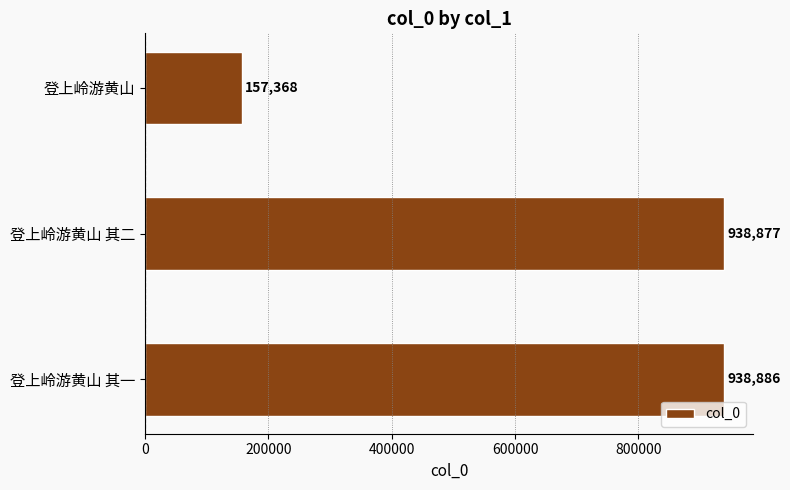

List the labels in order of value, smallest first.

登上岭游黄山, 登上岭游黄山 其二, 登上岭游黄山 其一